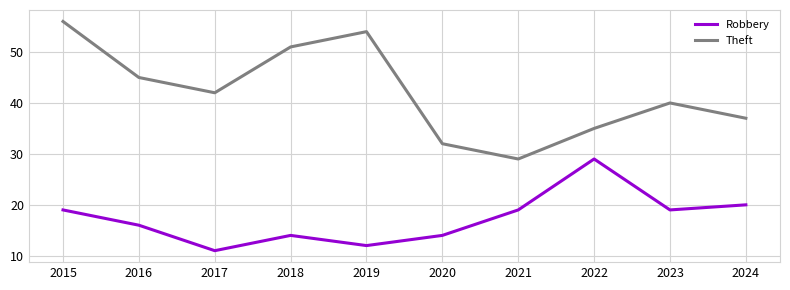

What is the maximum value for Theft?

56